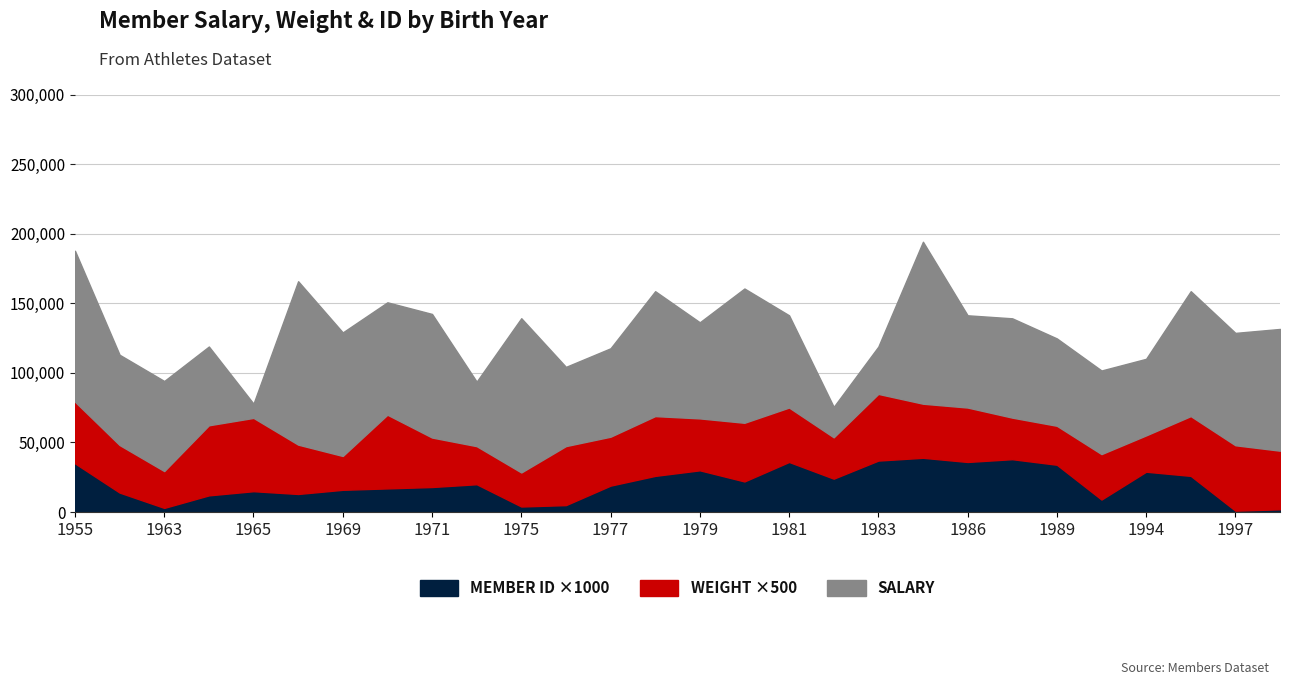

True or false: MEMBER ID and WEIGHT intersect in this chart.

False